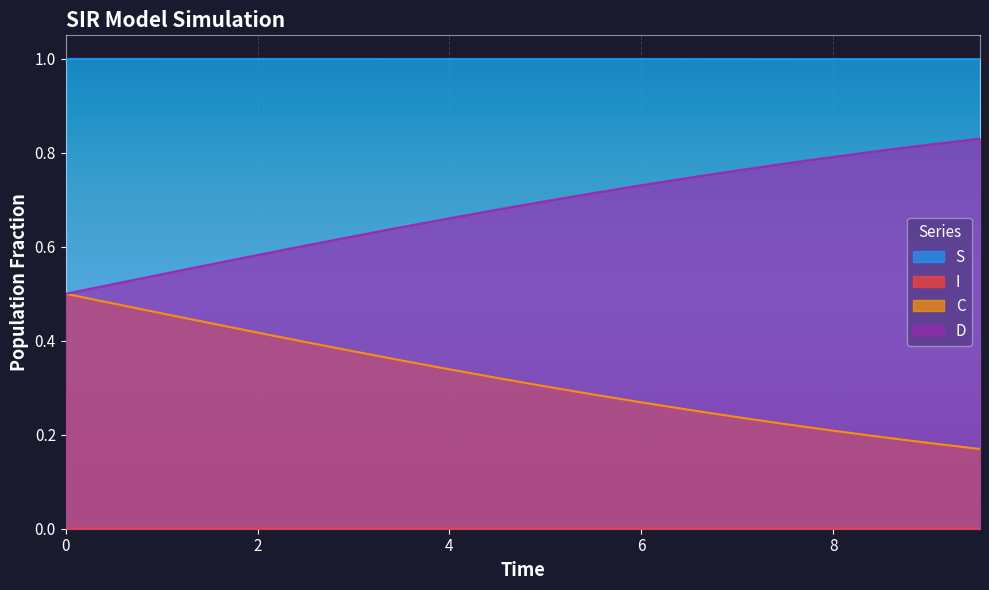

Which series has the largest total across all categories?

S